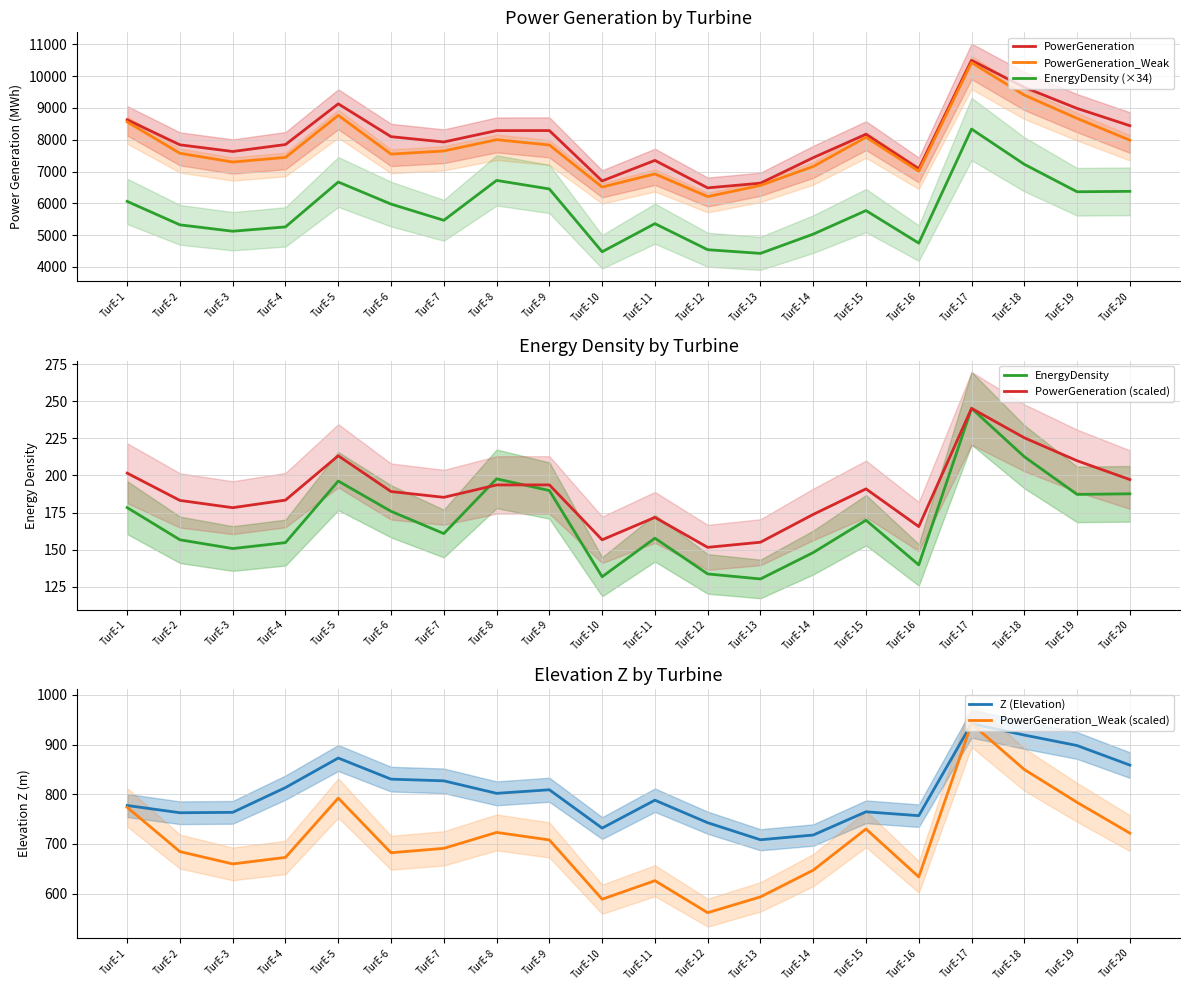

What is the value of the EnergyDensity point at the 18th from the left?

7228.4